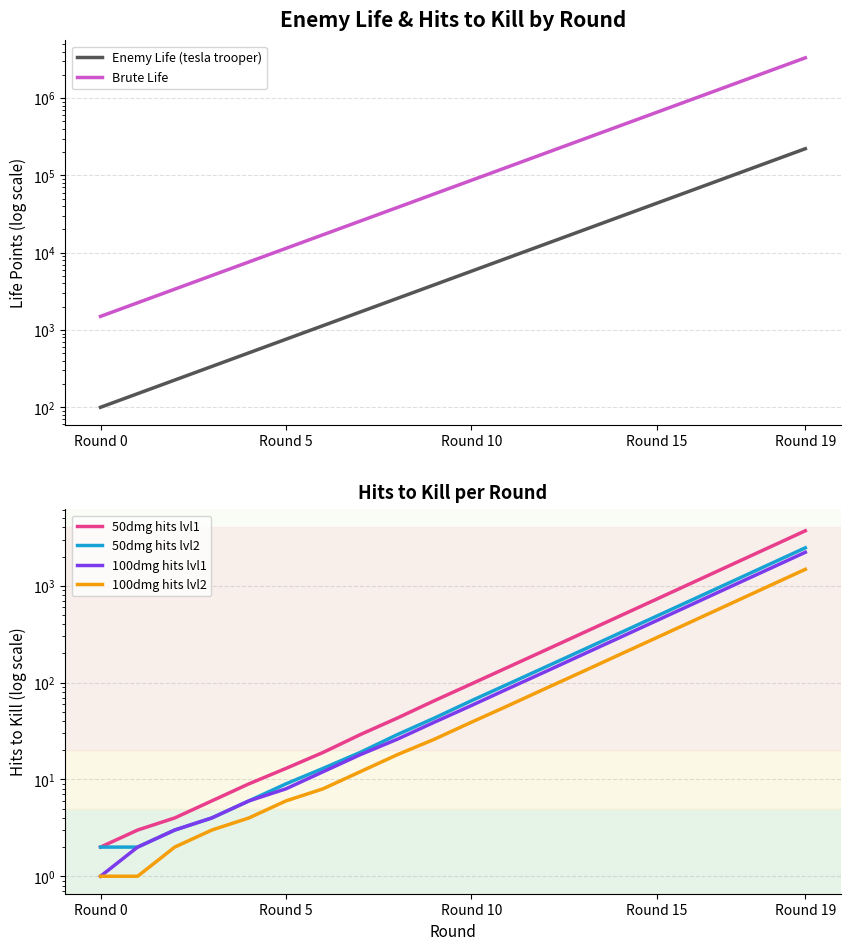

How many values in the Brute Life series are below 86497?

10